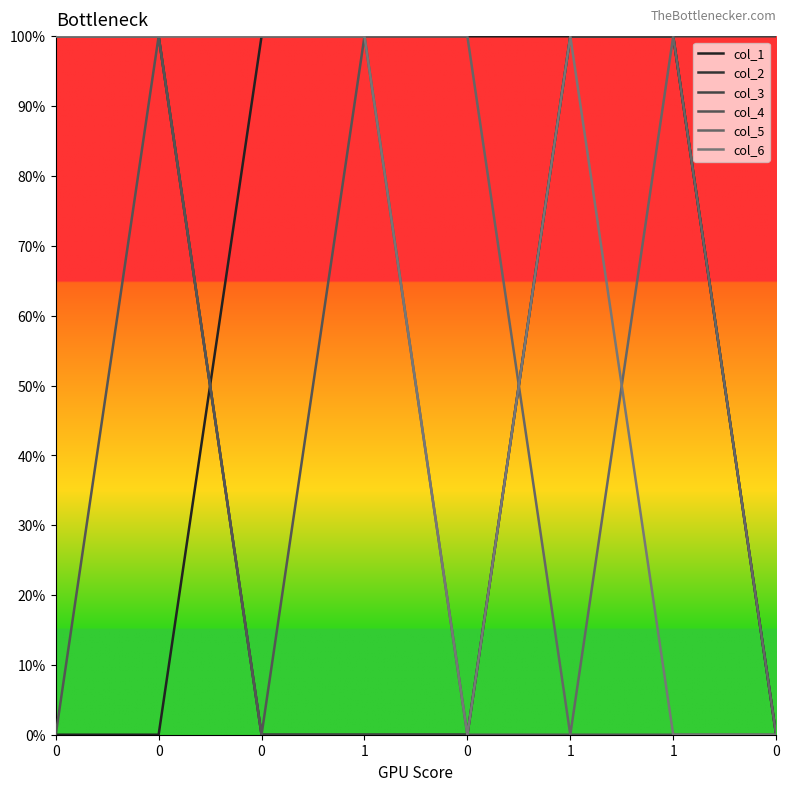

Does the chart display data point markers on the line(s)?

No